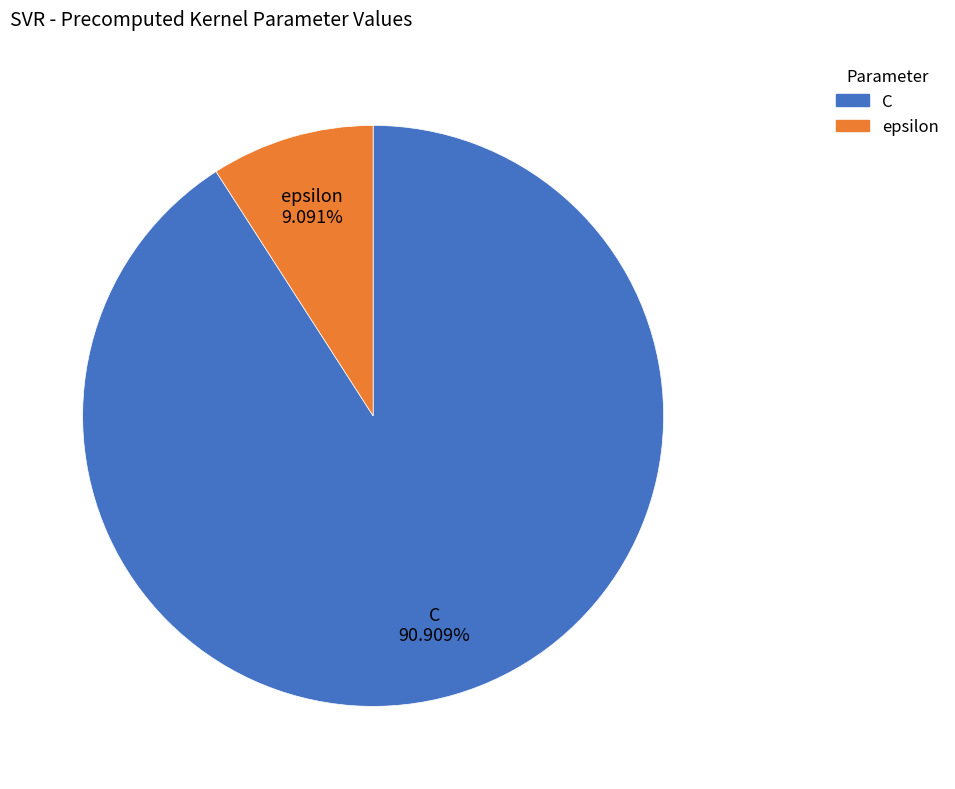

Count the number of slices in the pie.

2